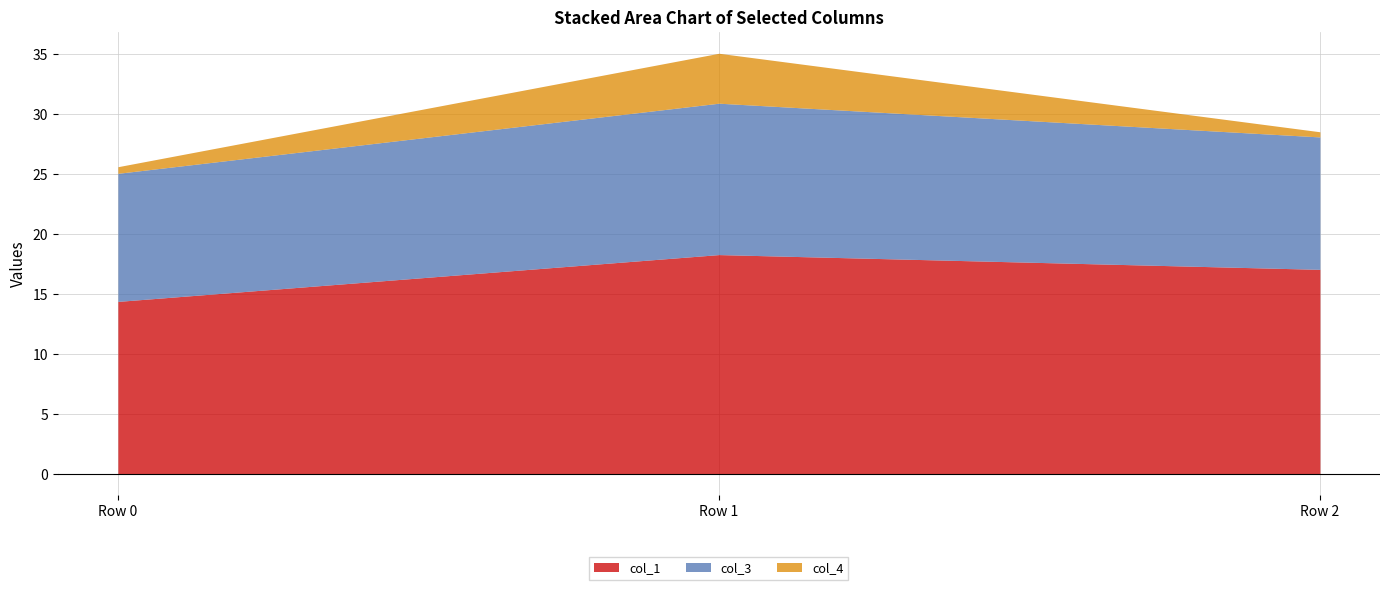

What is the lowest value of the col_4 series?

0.4